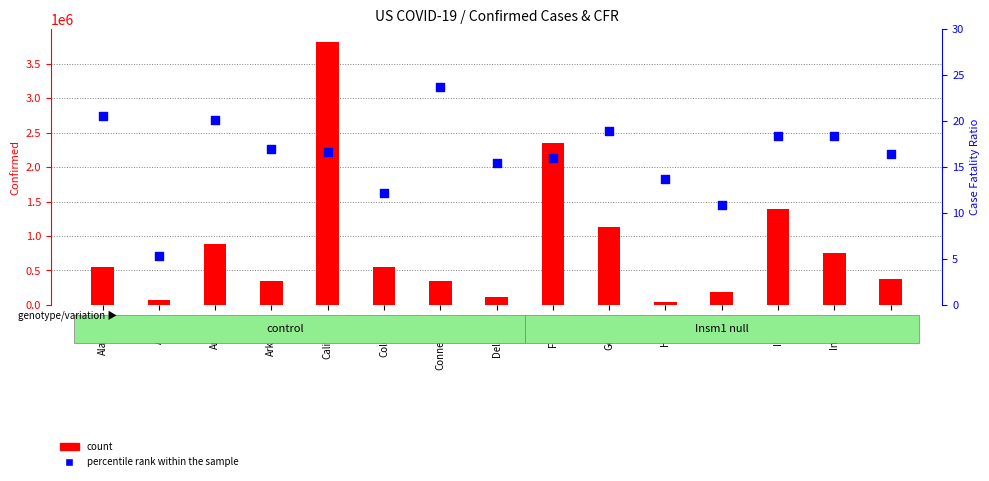

Which series has the widest spread of Y values?

count